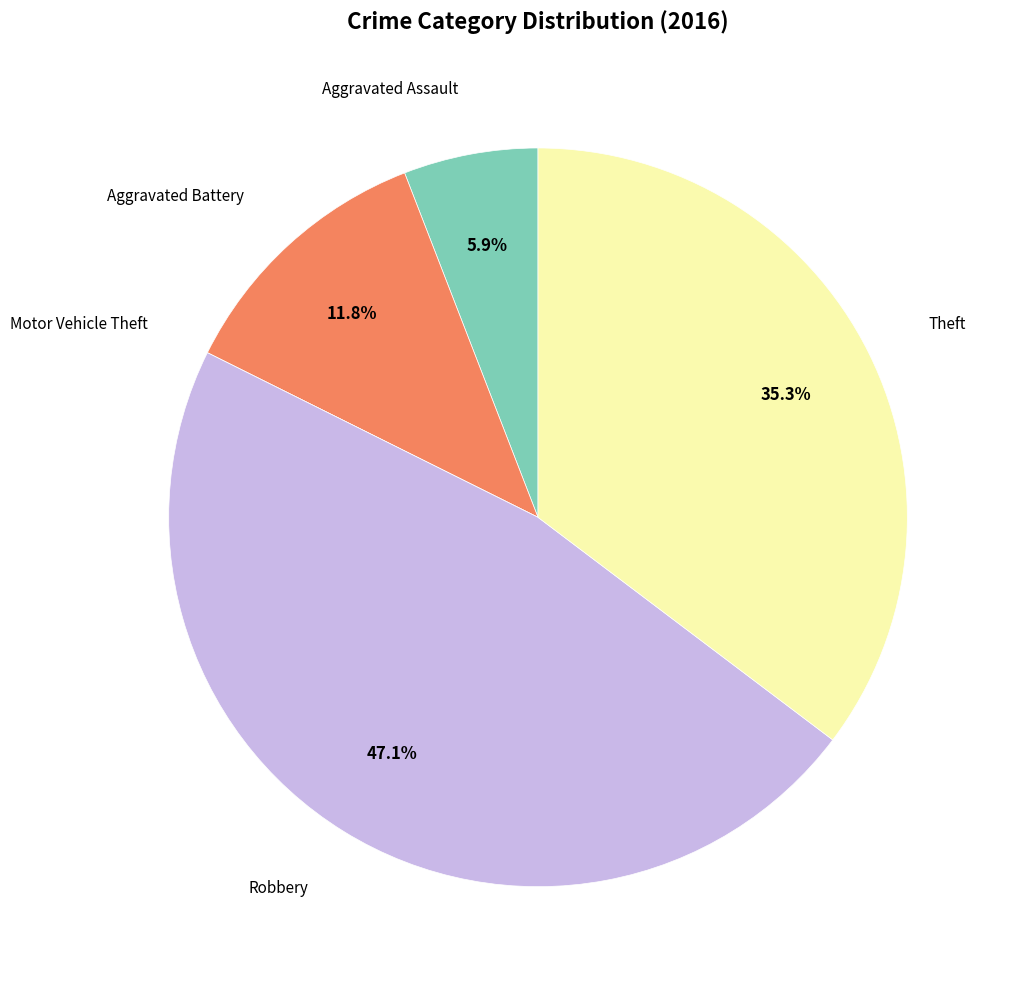

Is there any slice that represents more than half of the pie?

No